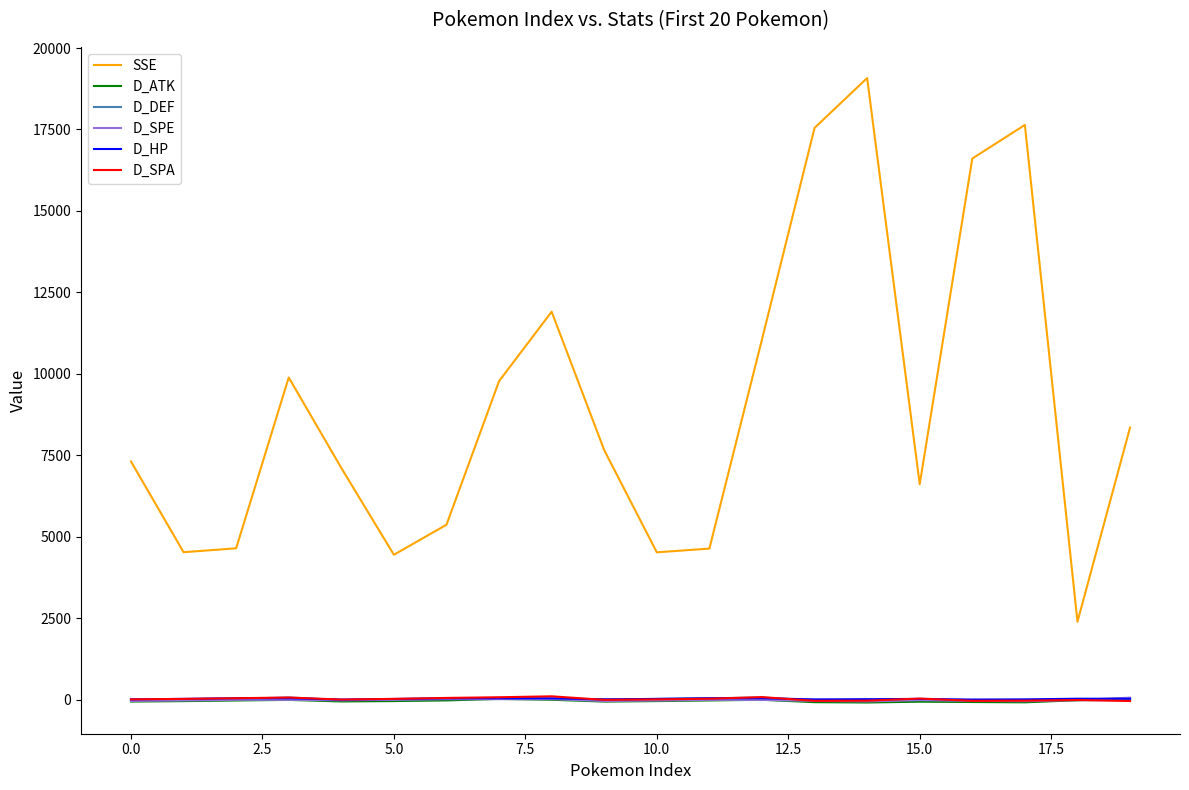

Which series has the largest total across all categories?

SSE